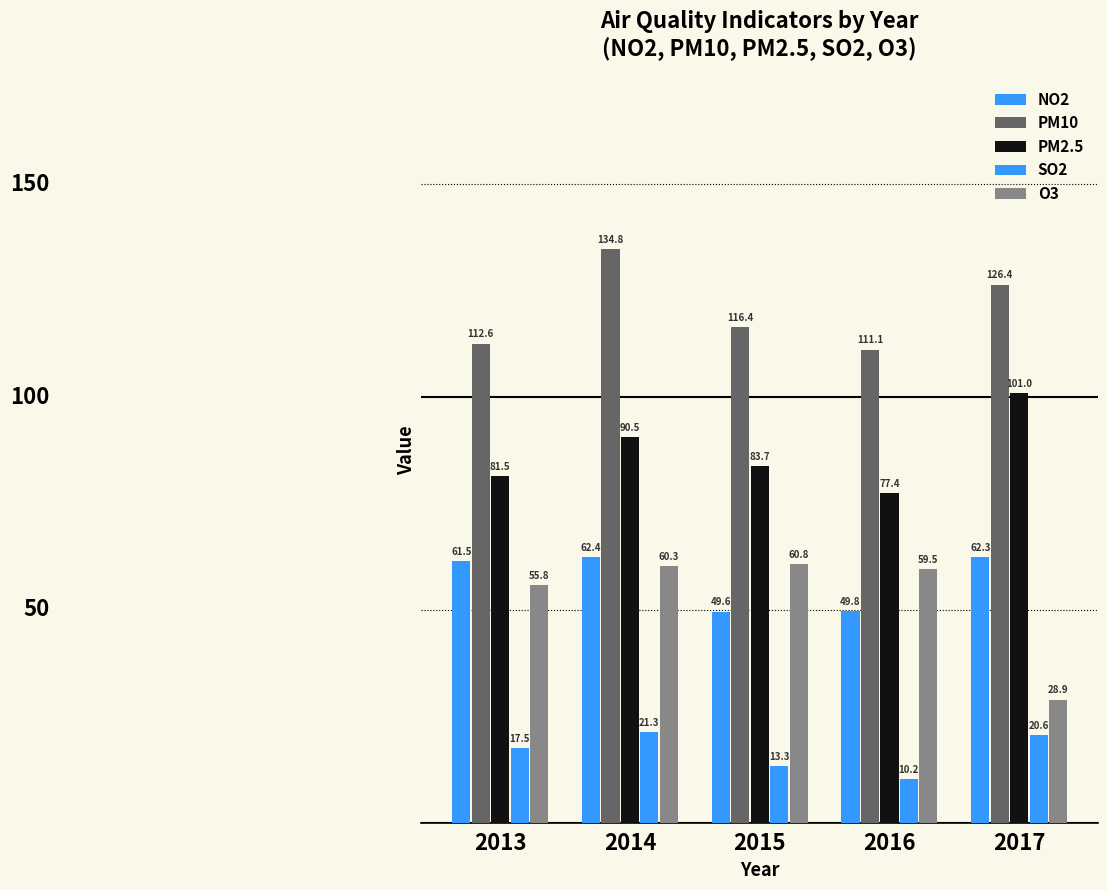

List the series in order of their peak value, highest first.

PM10, PM2.5, NO2, O3, SO2